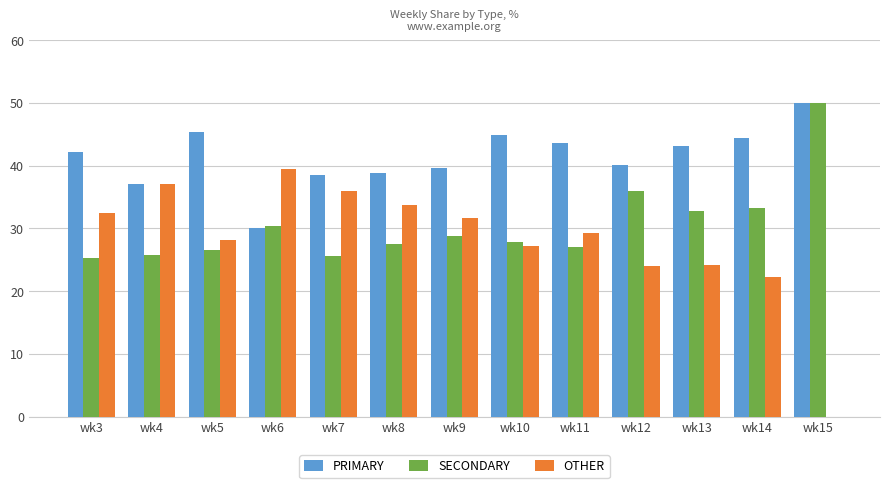

What is the maximum value shown in the chart?

50.0